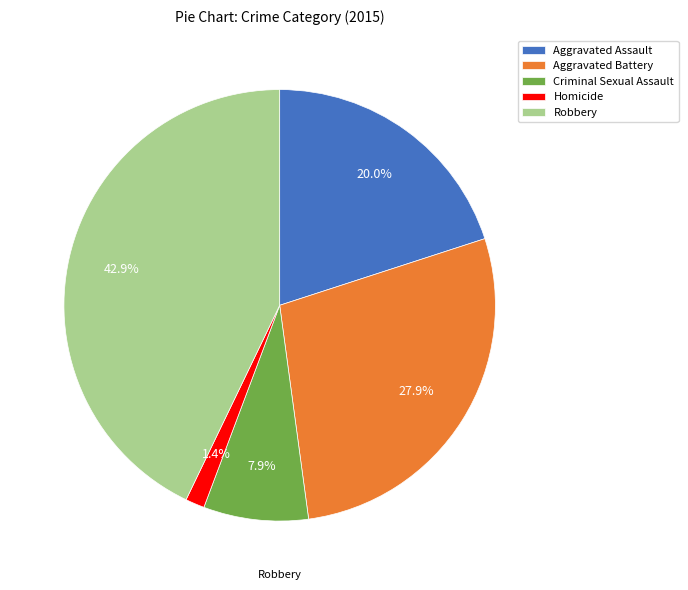

The Homicide slice represents 8% of the pie. True or false?

False